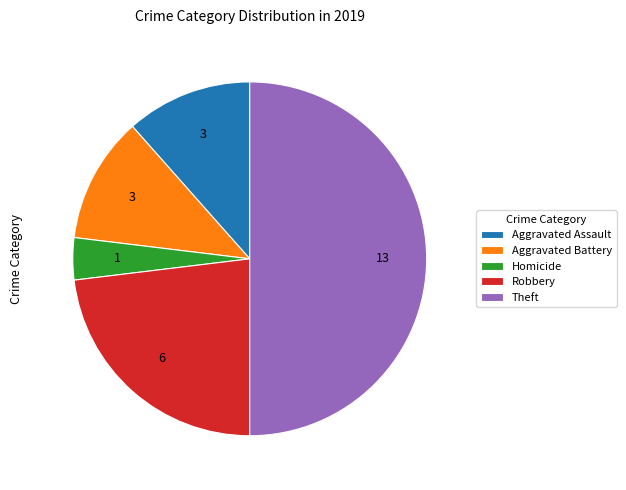

What is the largest slice in the pie chart?

Theft